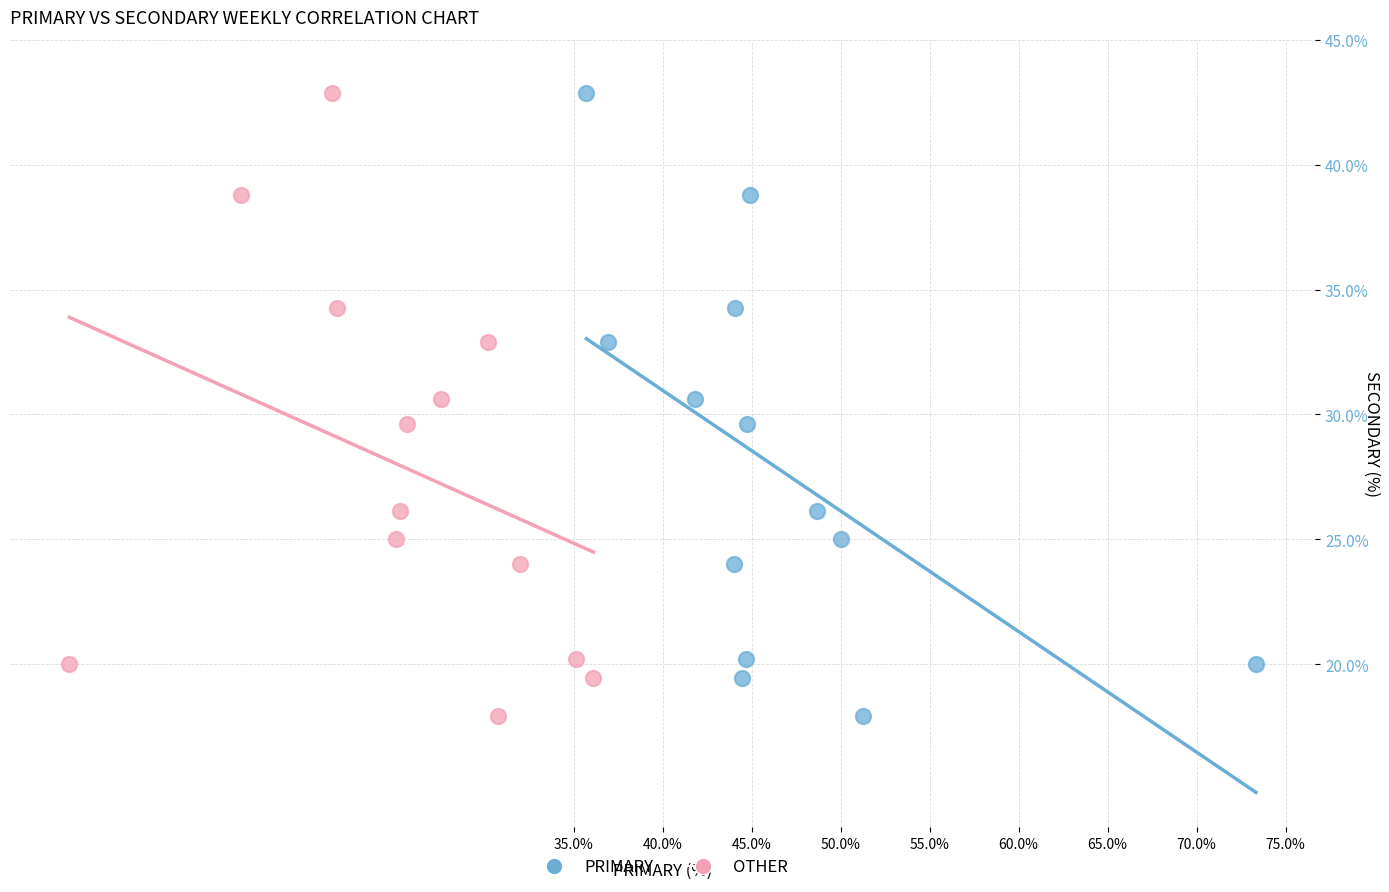

What are all the series names shown in the legend?

PRIMARY, OTHER